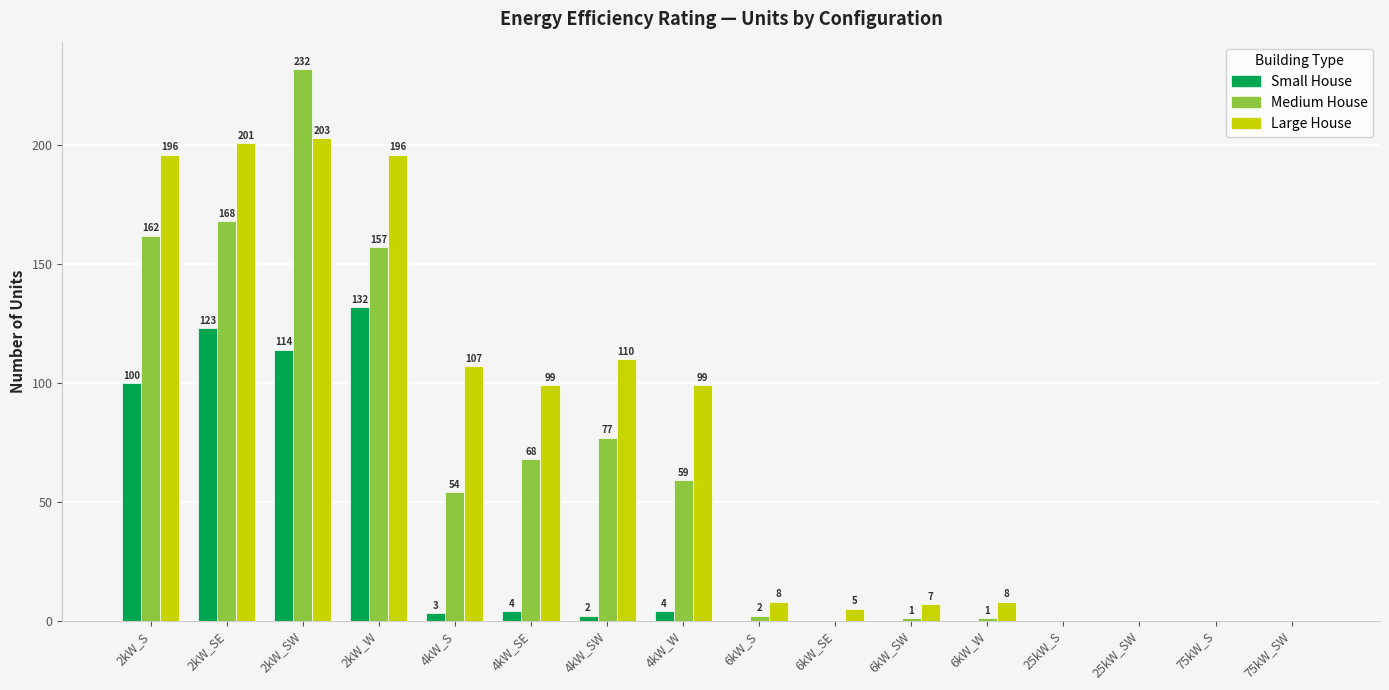

Which series changed the most between 6kW_W and 25kW_S?

Large House